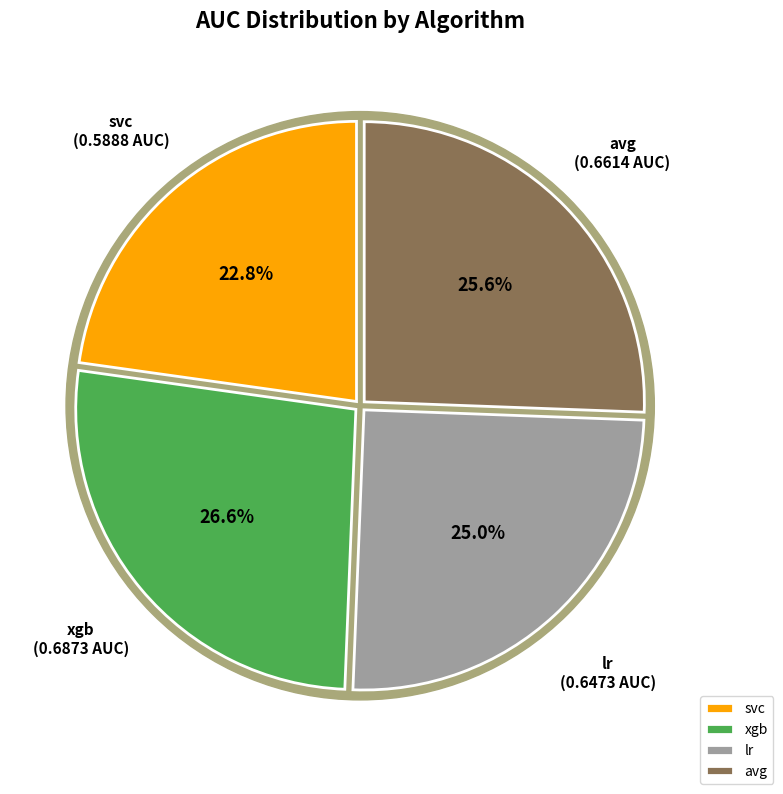

Count the number of slices in the pie.

5